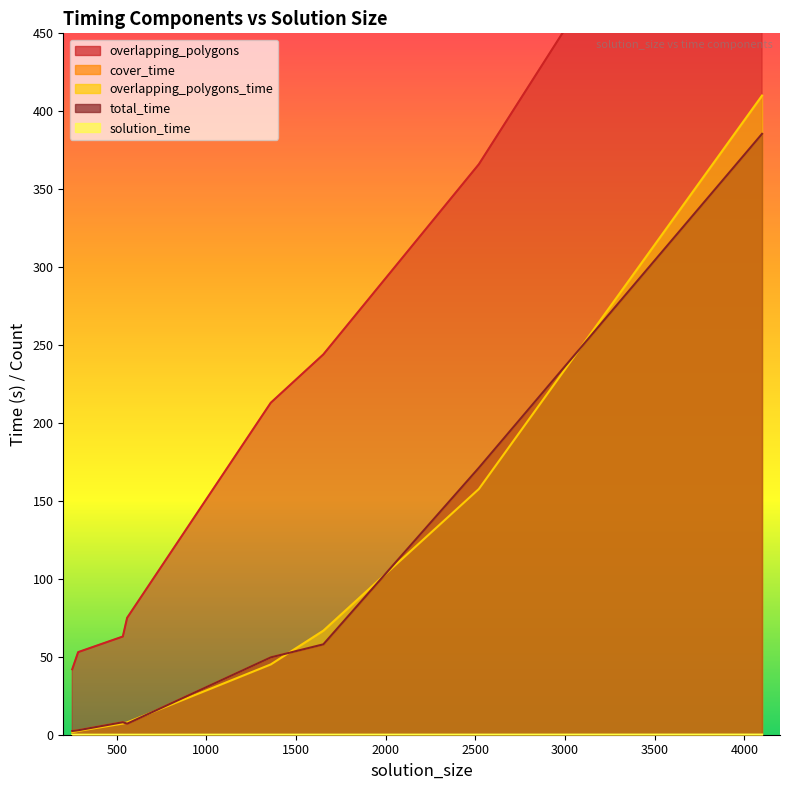

Rank the series by their maximum value, from lowest to highest.

solution_time, cover_time, total_time, overlapping_polygons_time, overlapping_polygons